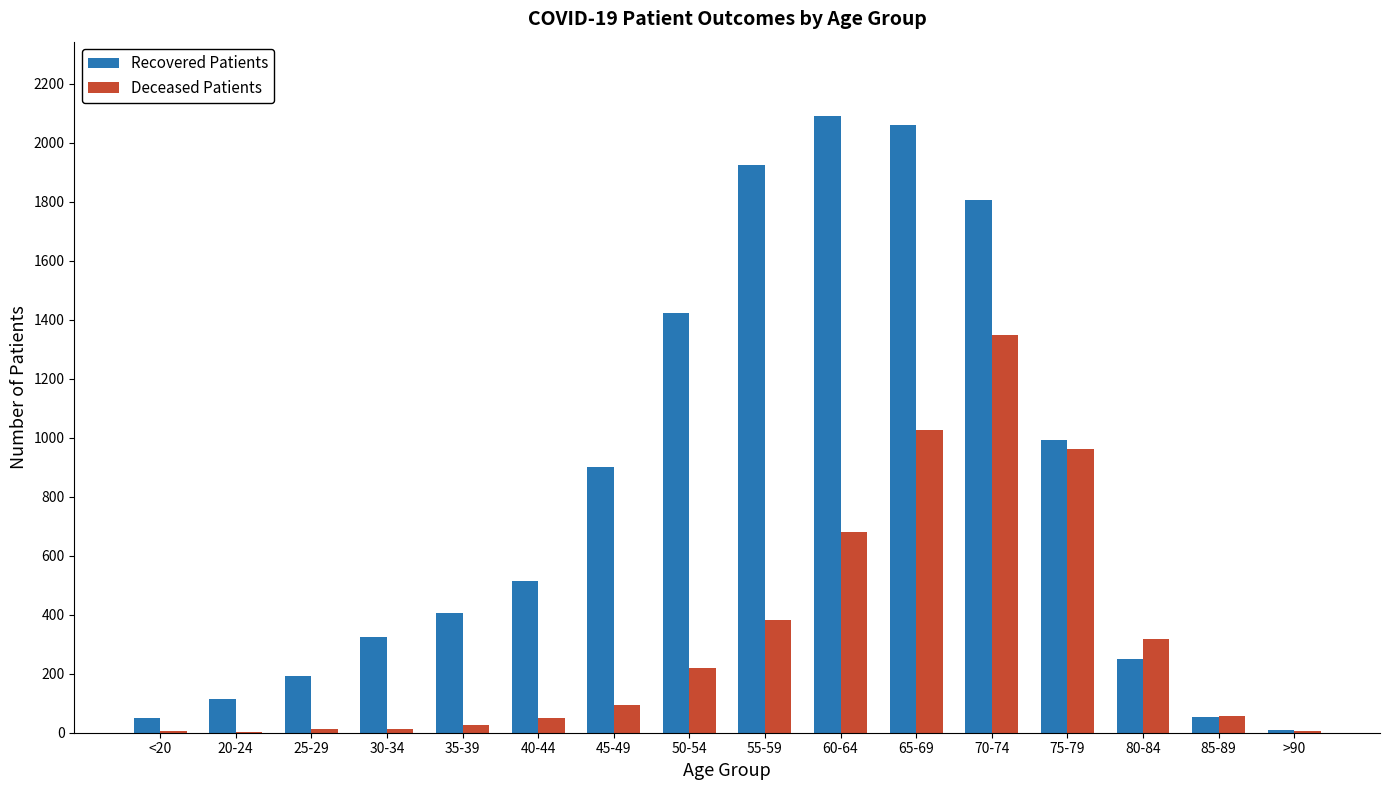

Which series has the largest total across all categories?

Recovered Patients